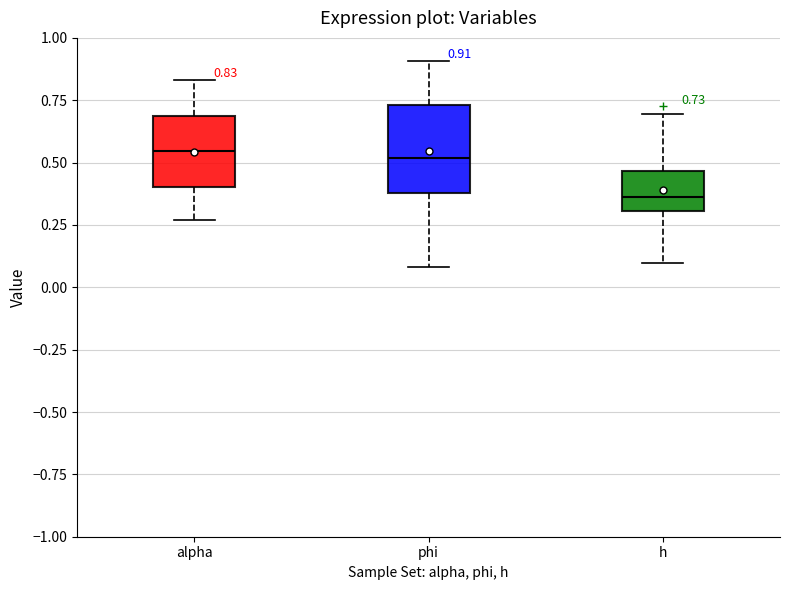

Comparing the boxes themselves (not the whiskers), which one is the tallest?

phi